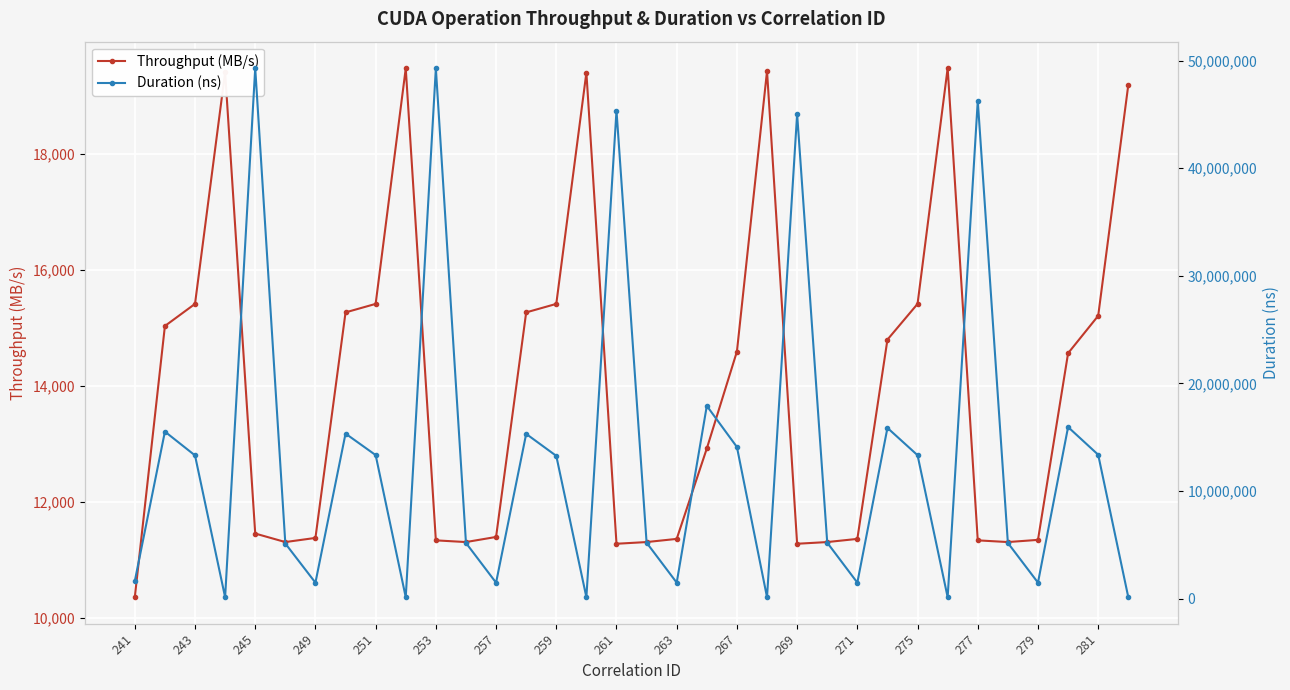

True or false: Throughput (MB/s) has more than 0 points higher than both neighbors.

True